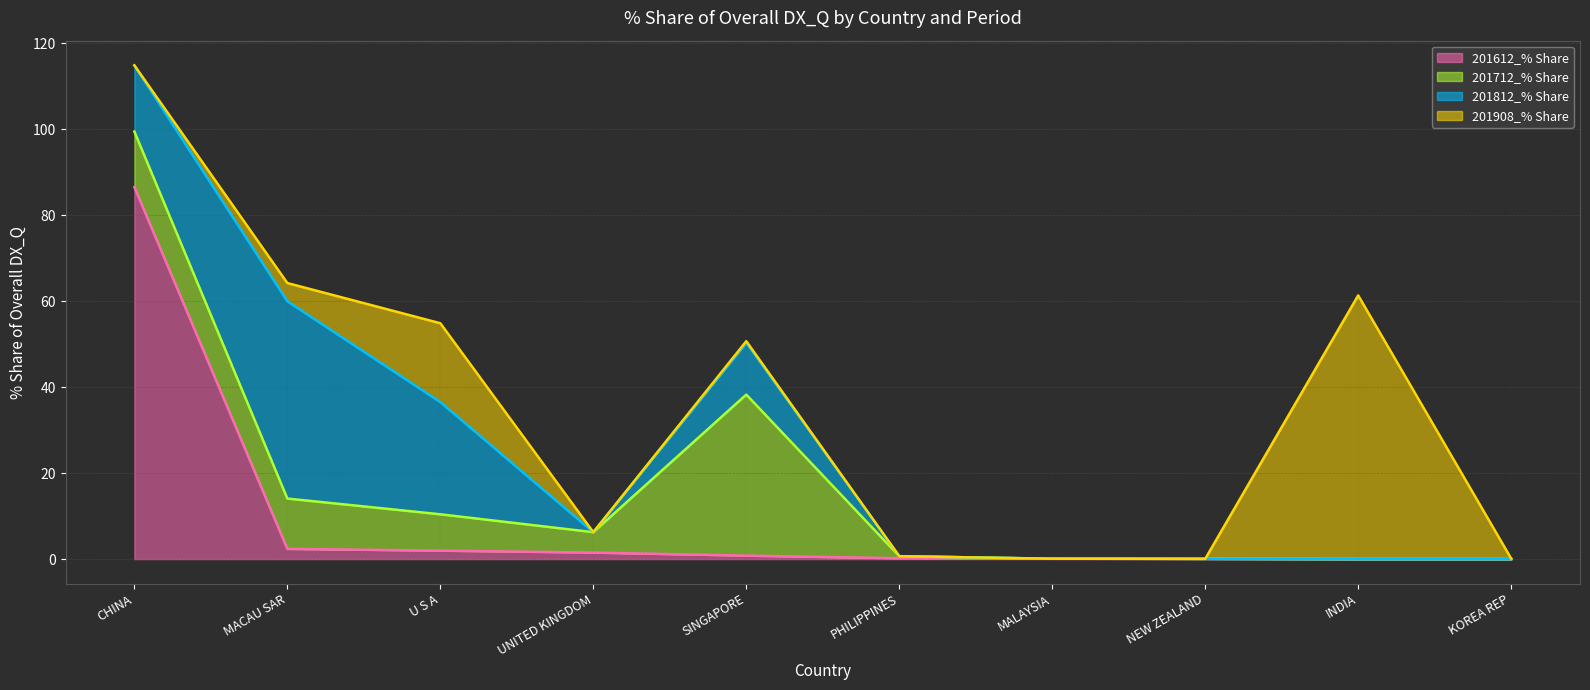

How many values in the 201712_% Share series are below 4?

5